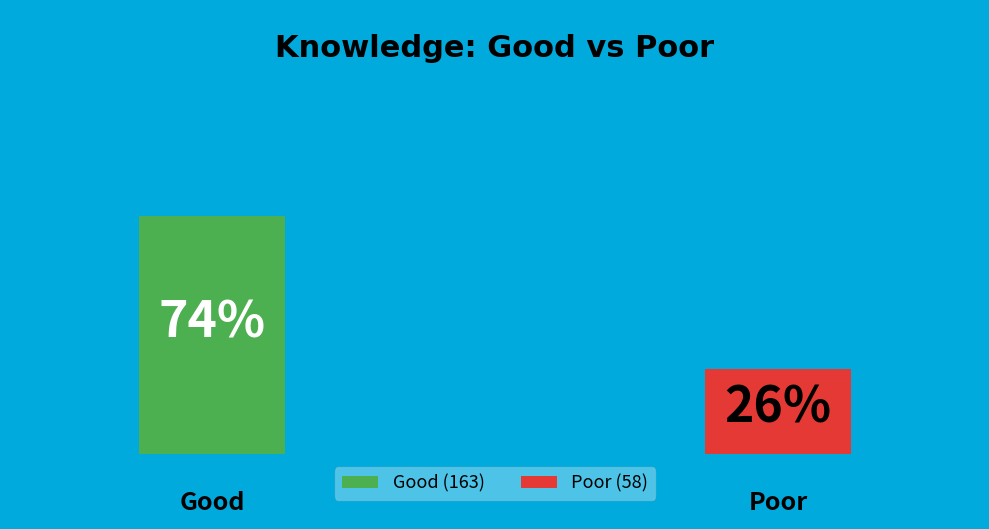

What is the total percentage of Good and Poor?

100.0%